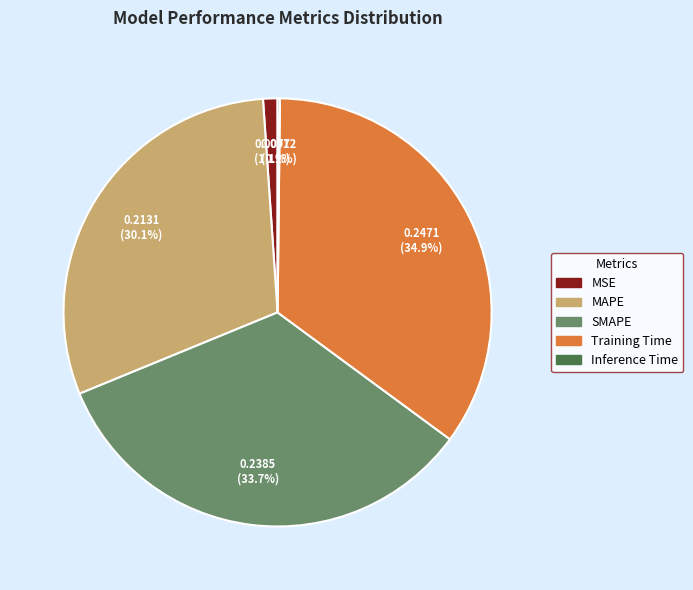

What portion of the pie excludes MSE?

98.9%